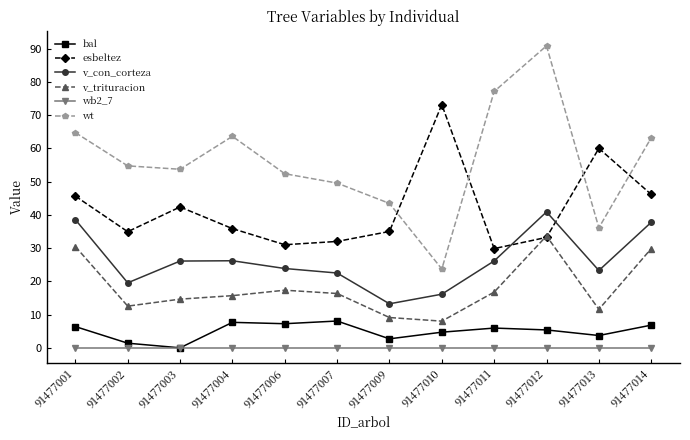

Count the number of data series in this chart.

6